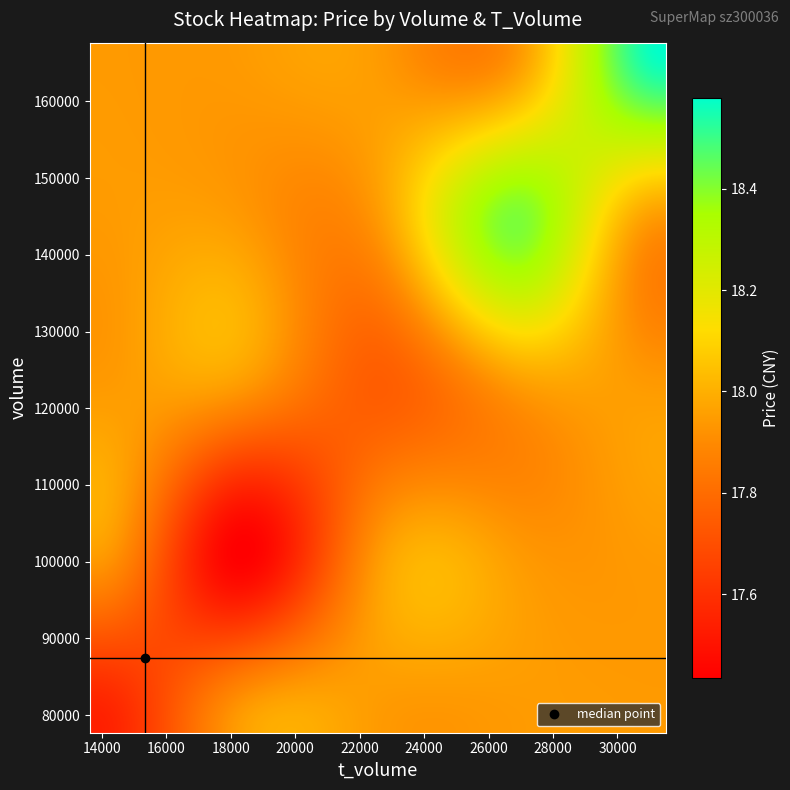

Which series has the largest total across all categories?

volume